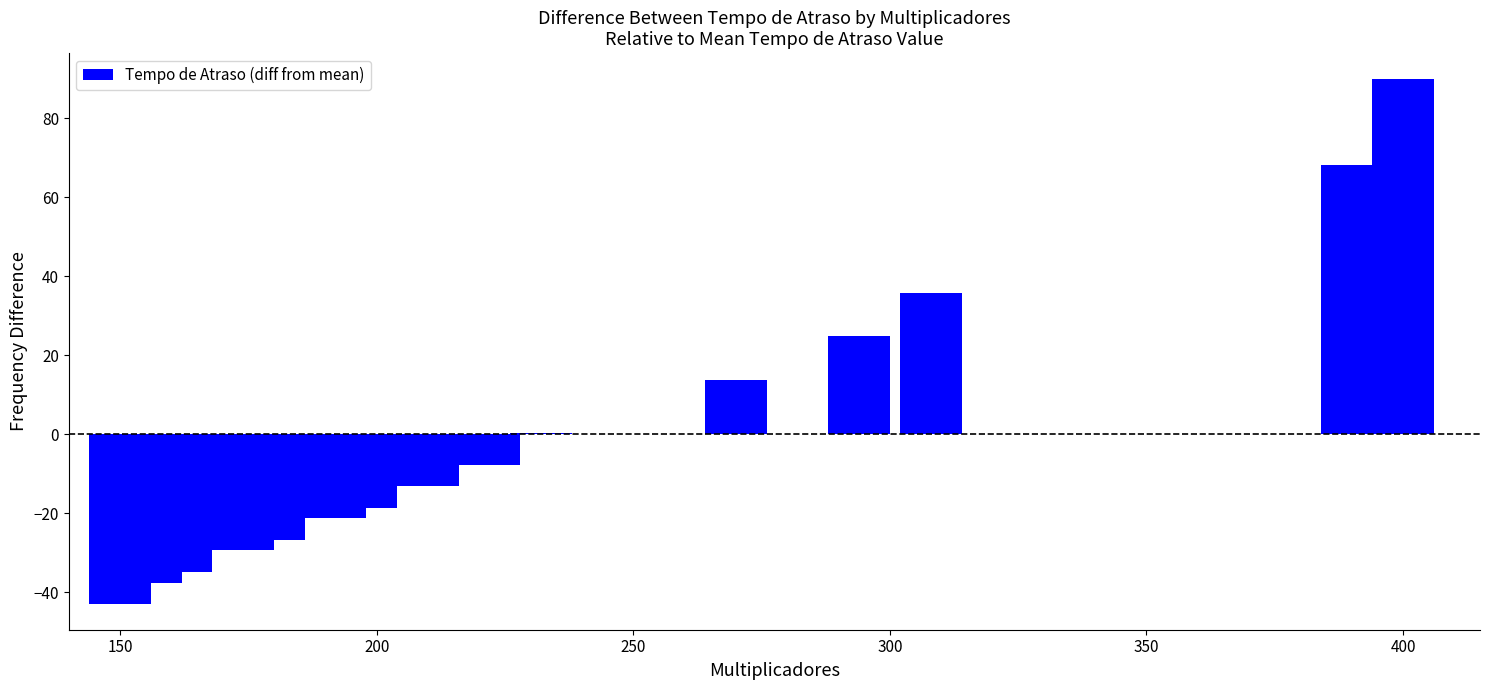

Reading left to right, transcribe all the data shown in this chart.

-42.9	-37.5	-34.9	-29.4	-26.7	-21.3	-18.6	-13.2	-7.8	0.3	13.8	24.8	35.6	68.1	89.8